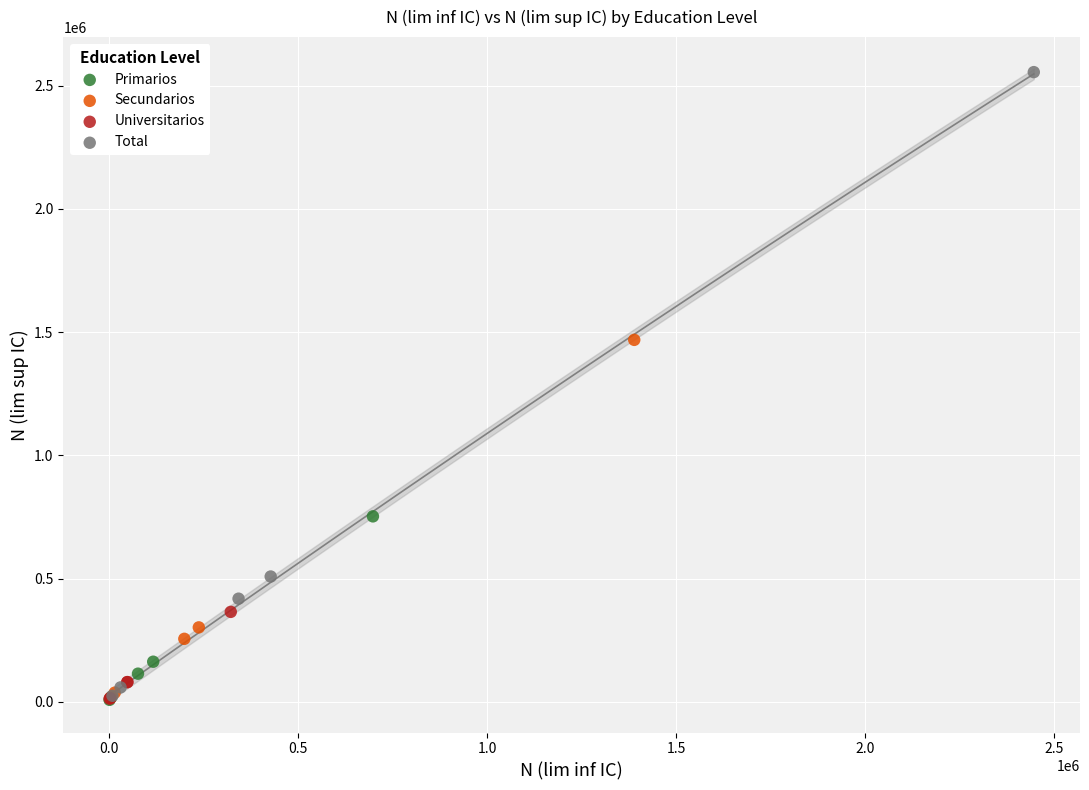

Which series reaches the maximum Y coordinate?

Total